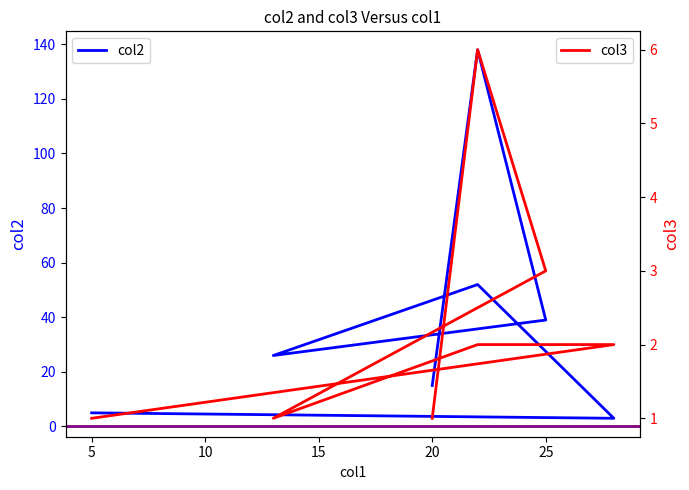

True or false: col3 and col2 intersect in this chart.

False